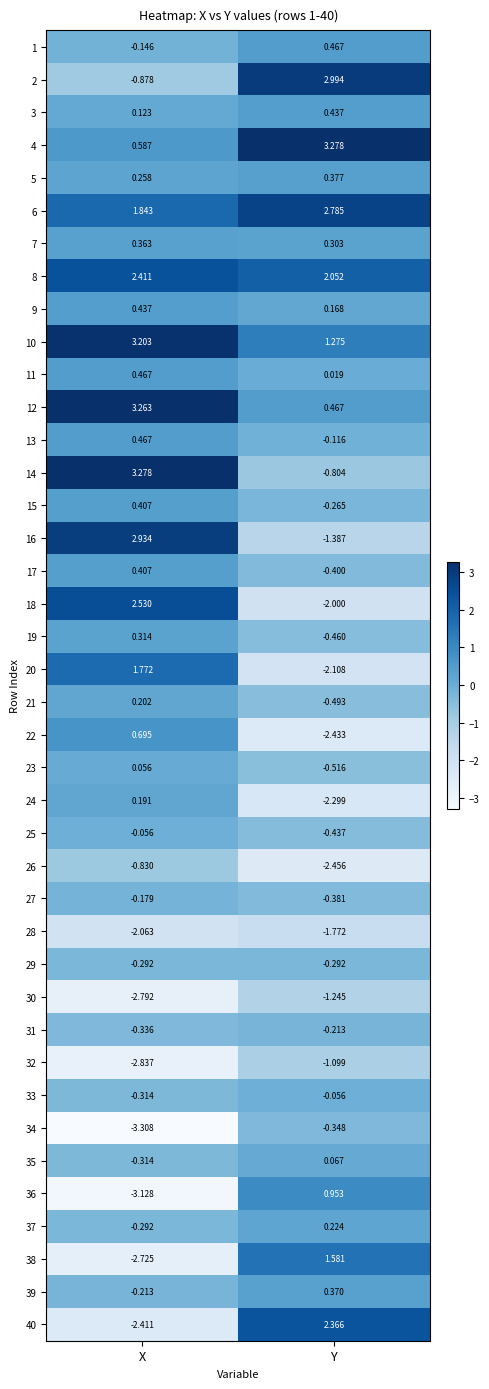

Which category has the lowest value across all series?

X